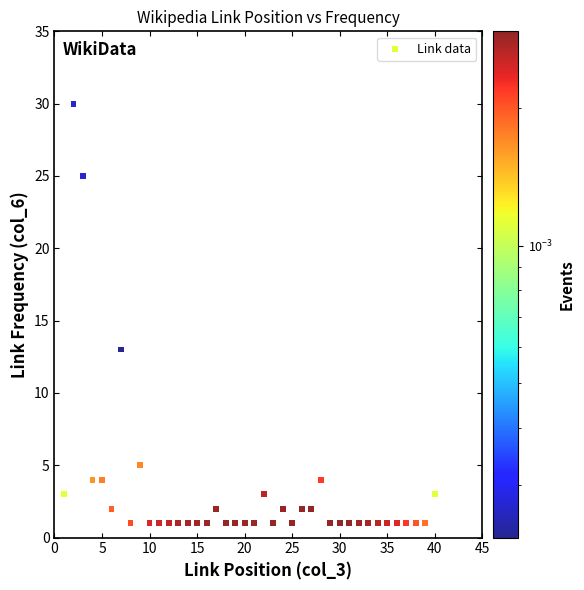

What Y value in the scatter plot is closest to 15?

13